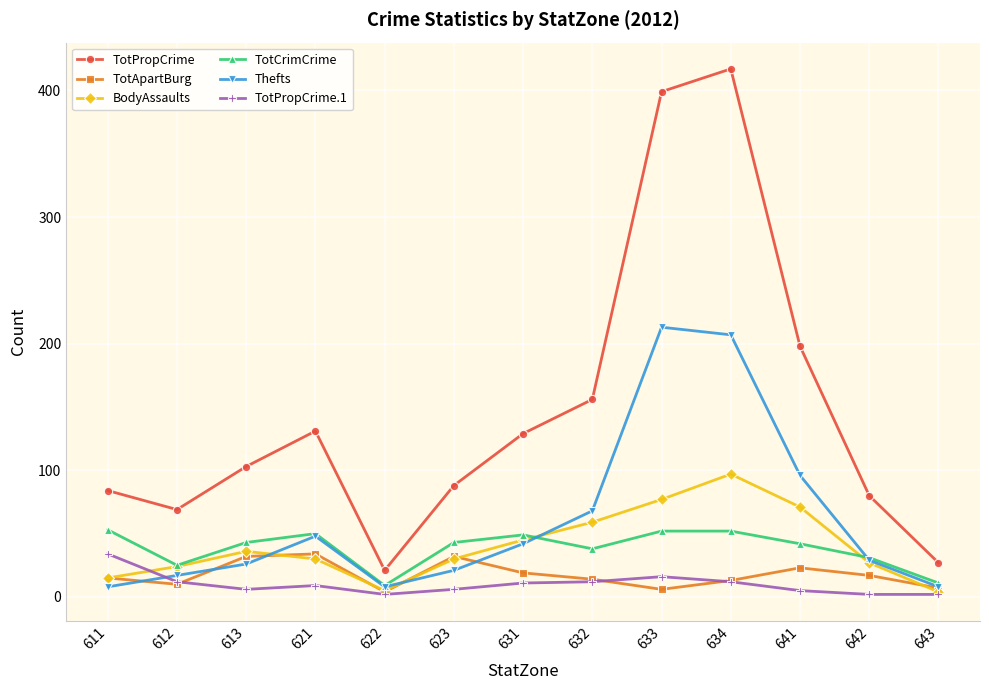

True or false: TotPropCrime.1 and TotApartBurg intersect in this chart.

True